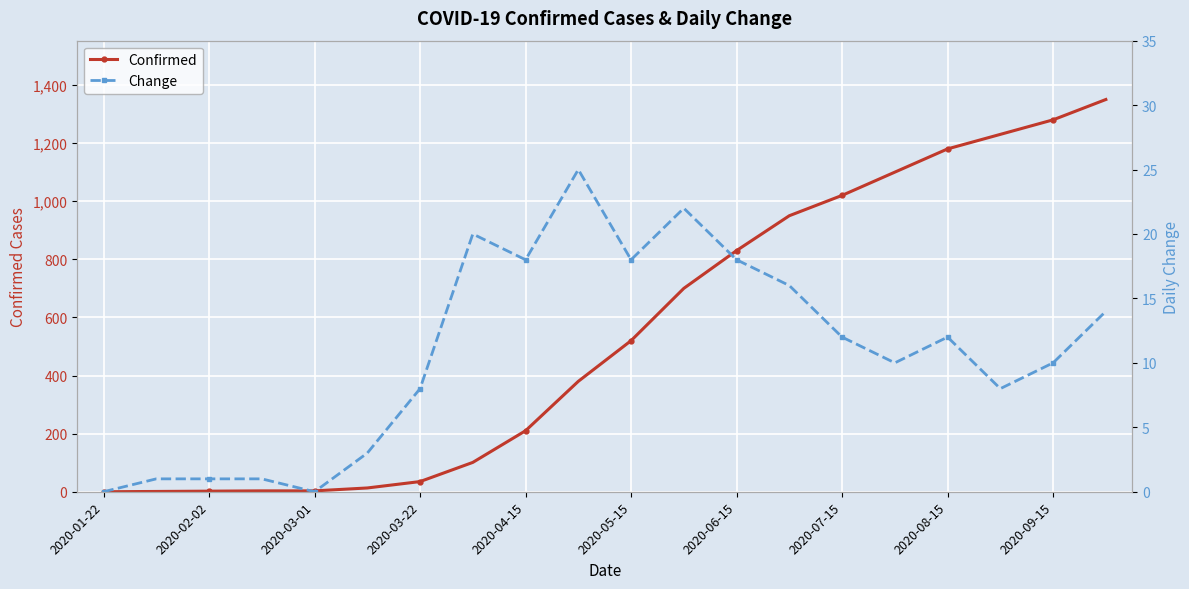

True or false: Confirmed has more than 2 points higher than both neighbors.

False